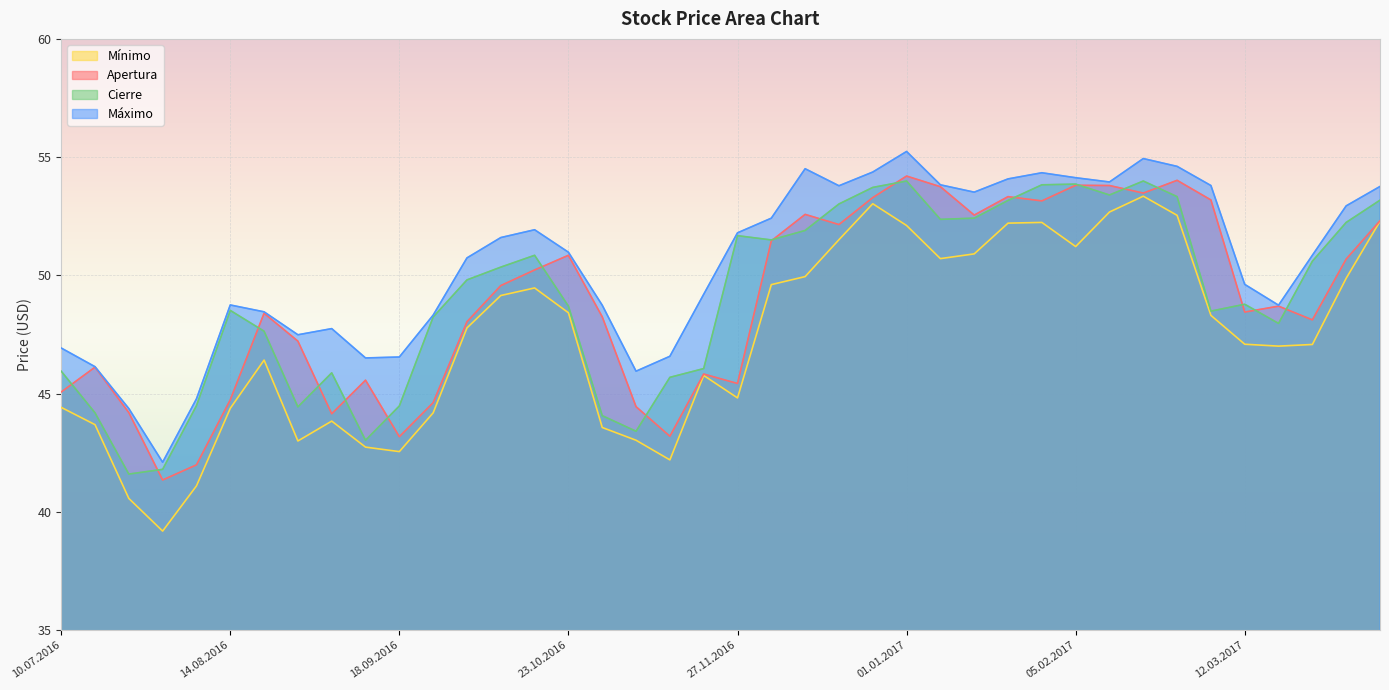

How many data points does each series have?

40